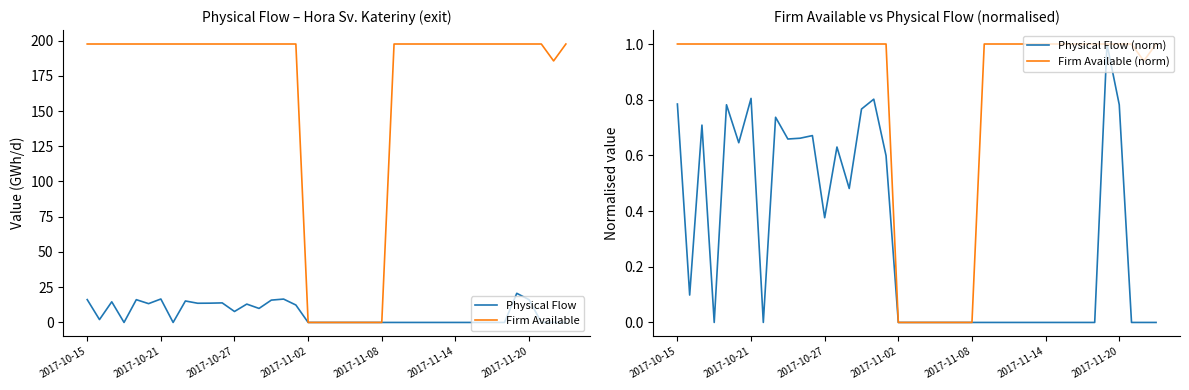

Which series has the largest total across all categories?

Firm Available